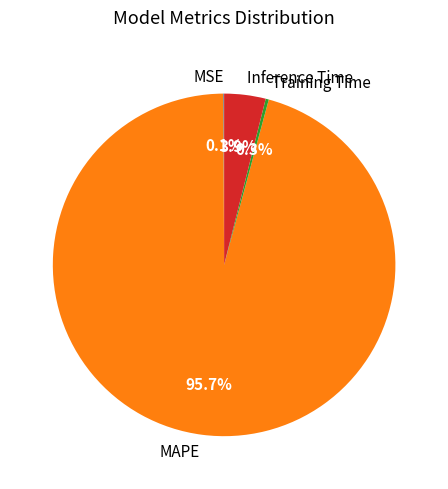

How much of the chart is everything except Training Time?

99.7%